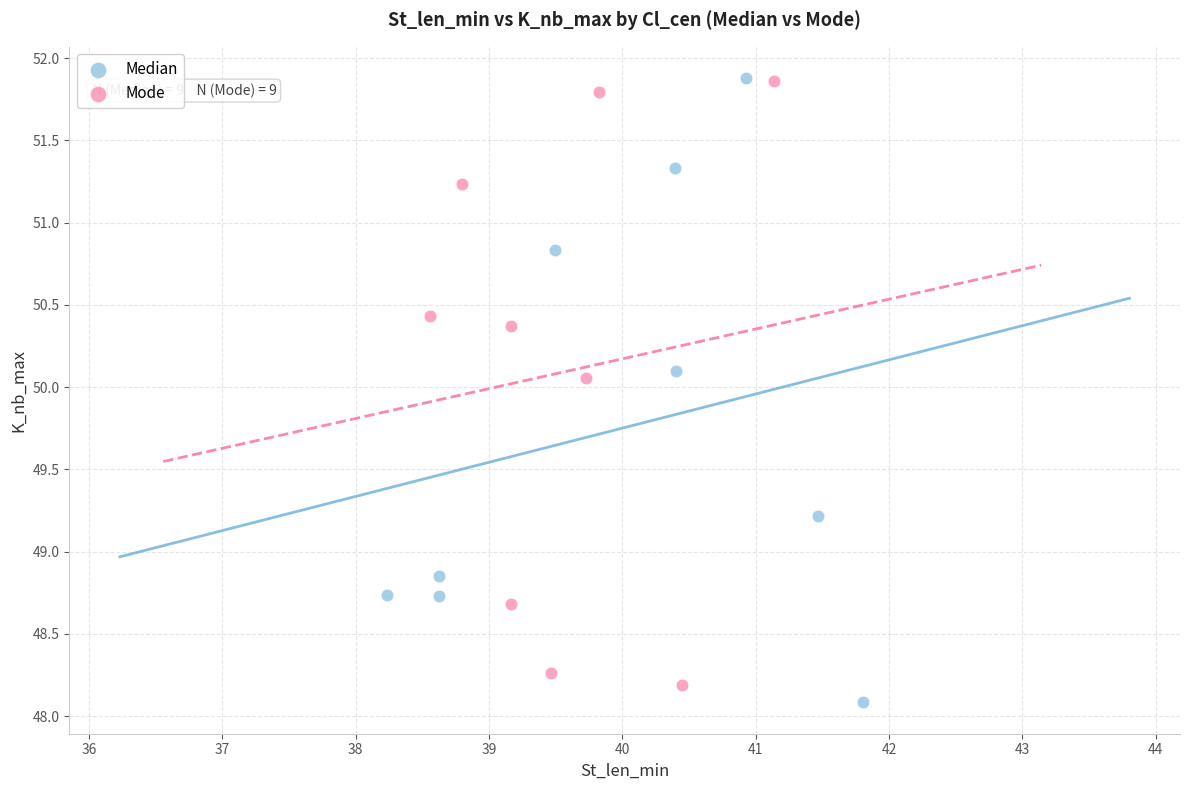

Which series has the largest Y range (max minus min)?

Median